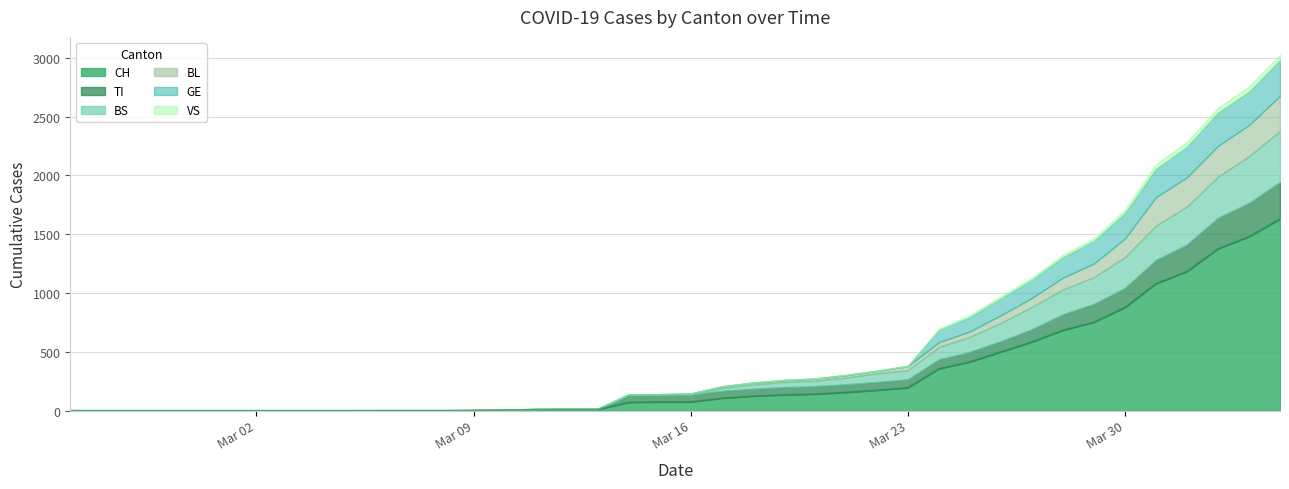

Which series has the largest range (max minus min)?

CH